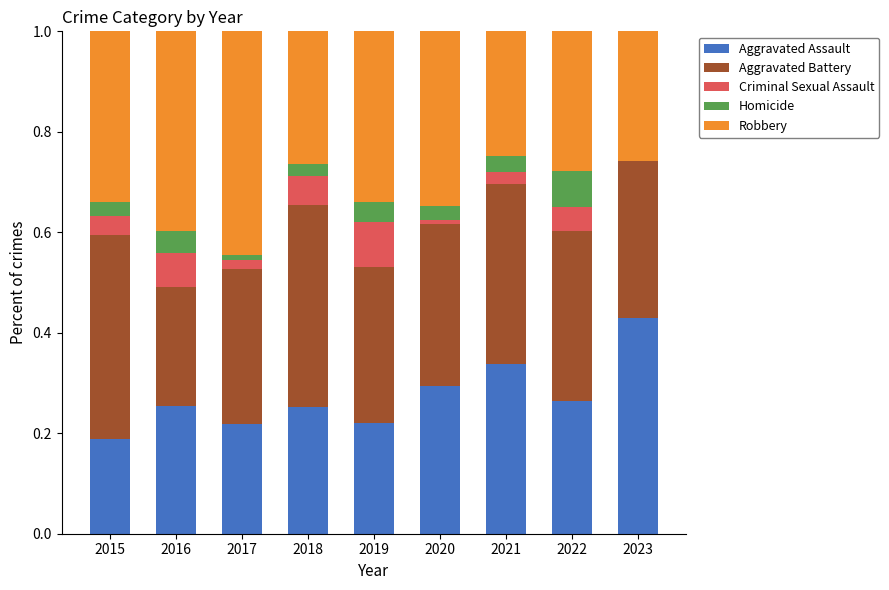

Which category has the highest value in the Aggravated Assault series?

2023